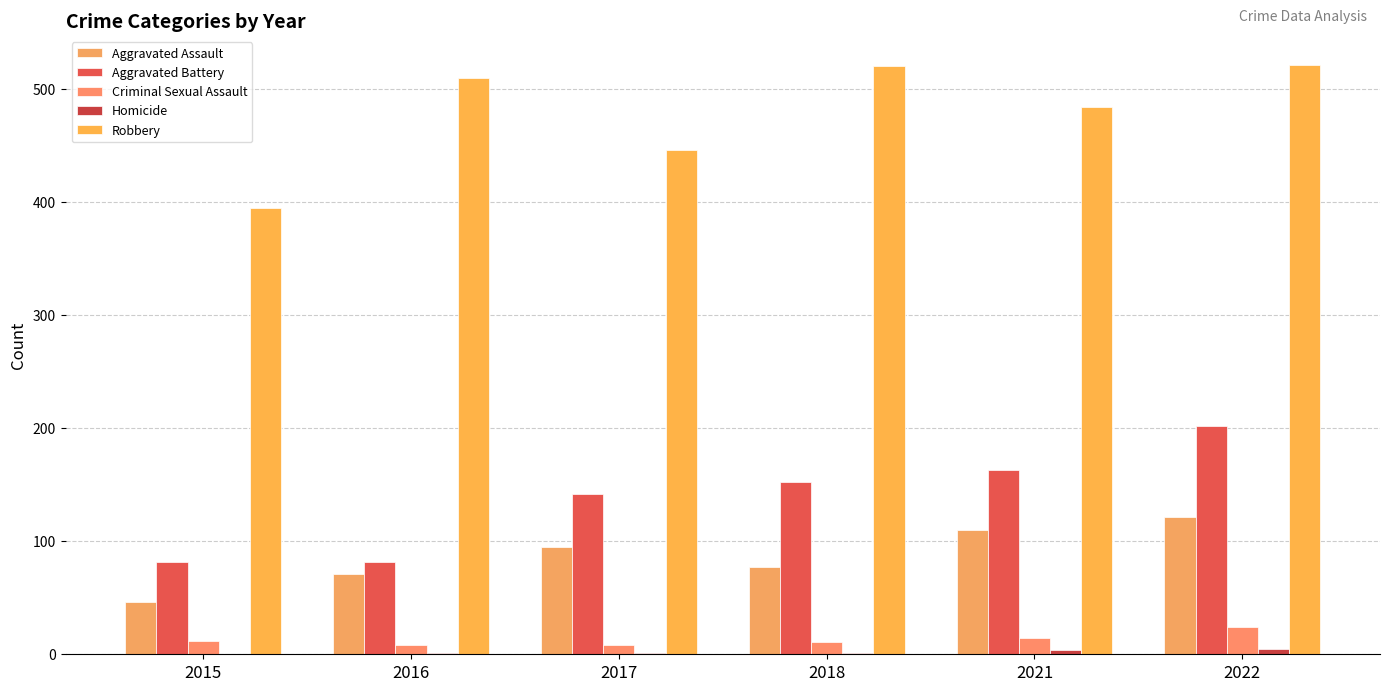

Which series has the widest spread of values?

Robbery